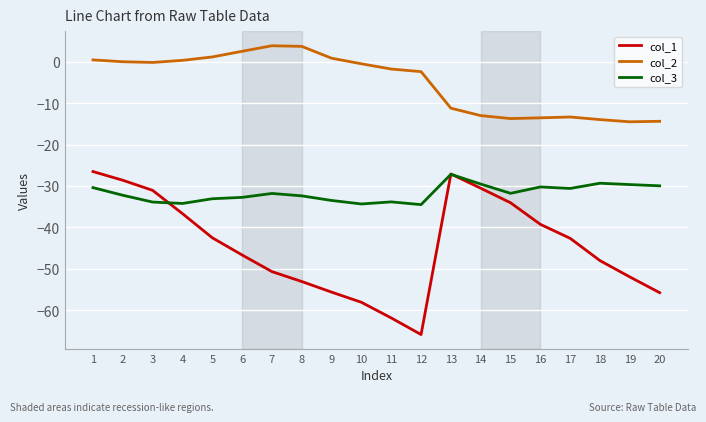

Which series has the largest total across all categories?

col_2